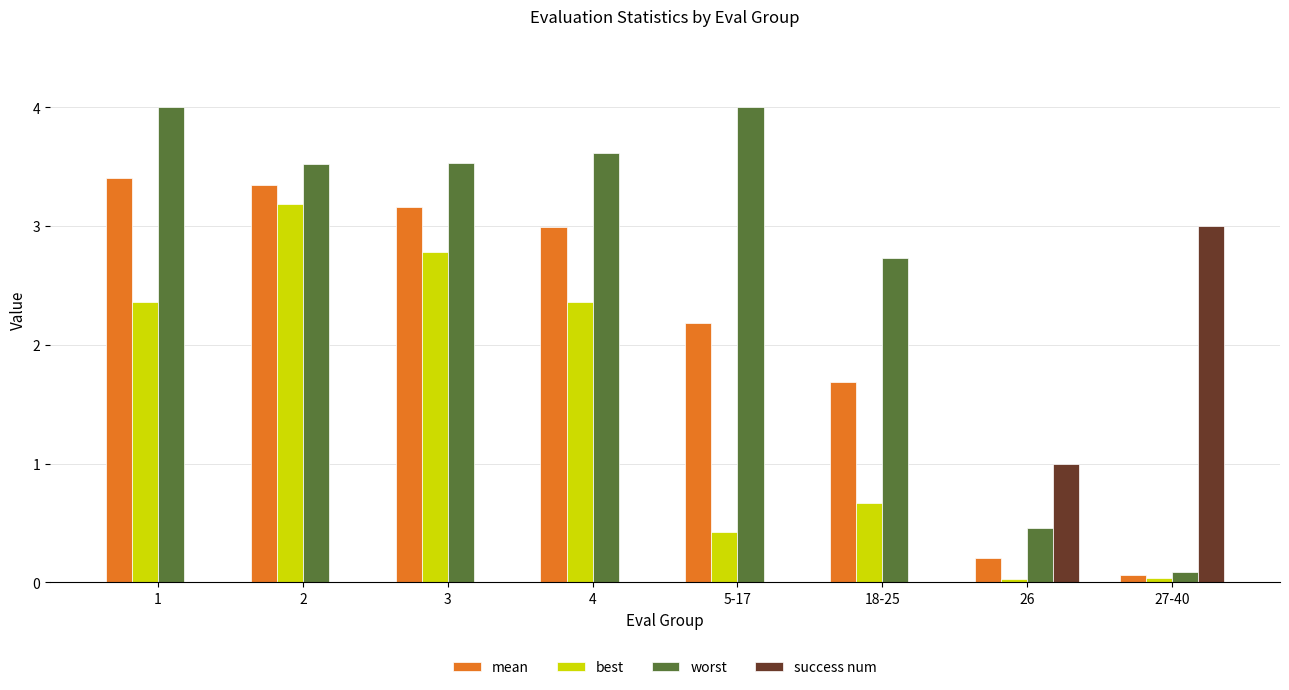

At which category is the sum across all series the highest?

2